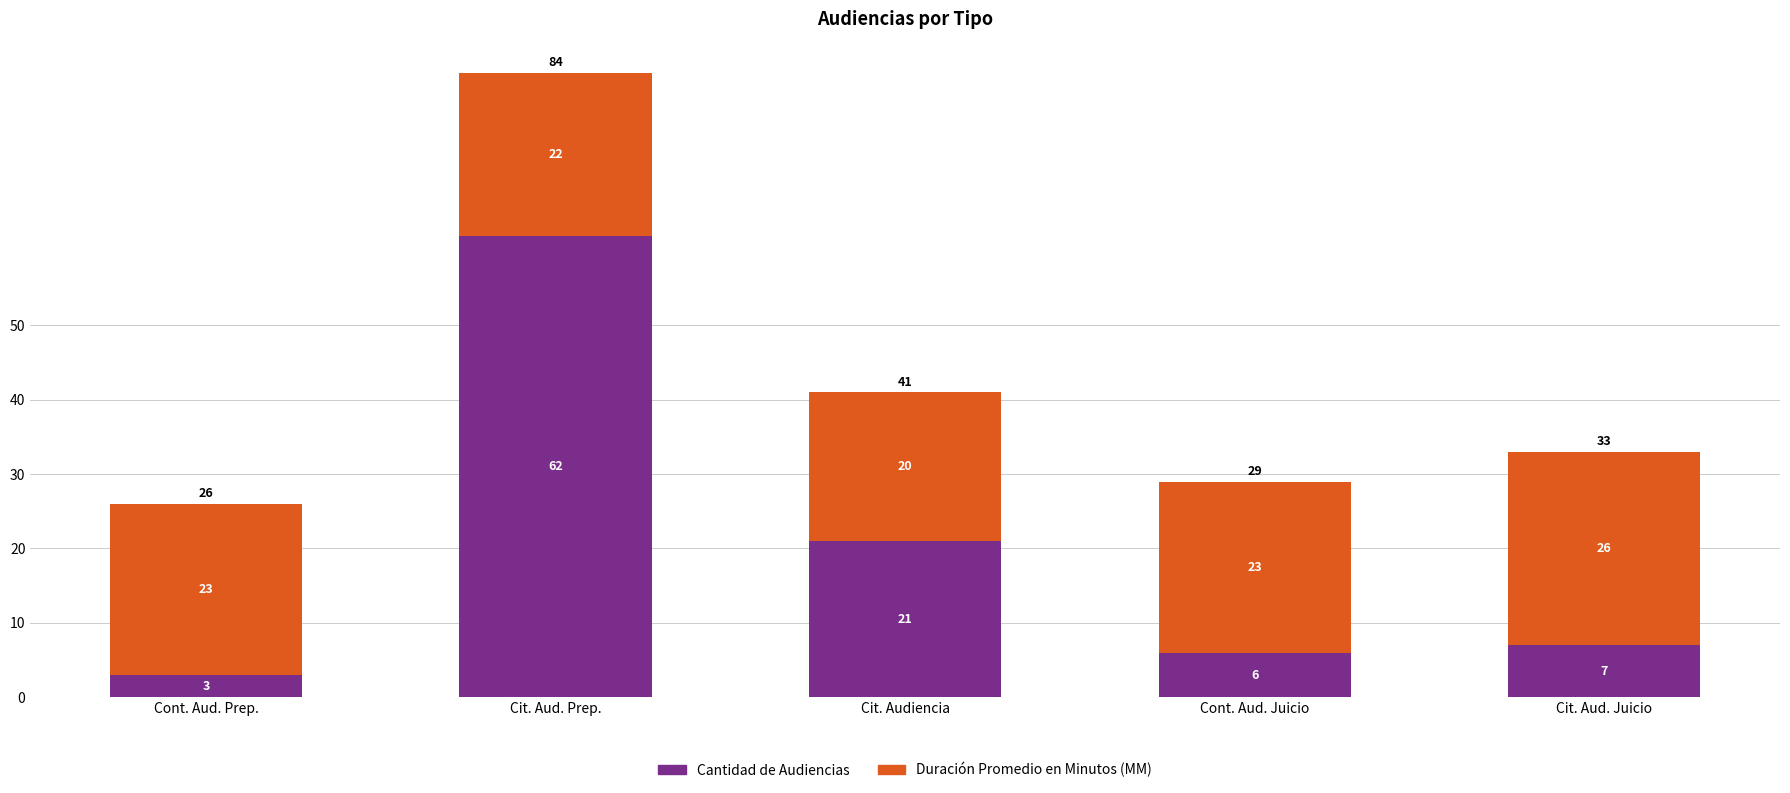

What is the average value of the Cantidad de Audiencias series?

20